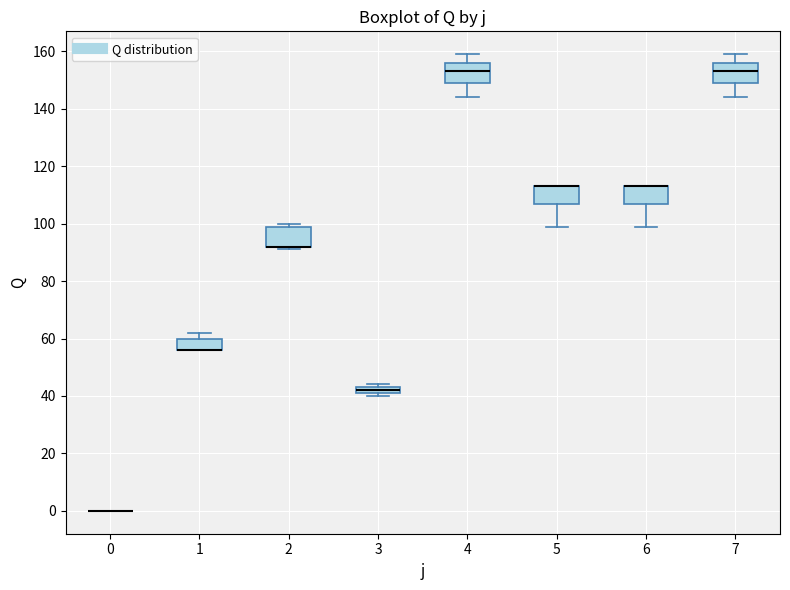

Where is the lower edge of the box at x = 3 on the y-axis? The values are not printed on the chart, so give them approximately, as read against the axis.

42